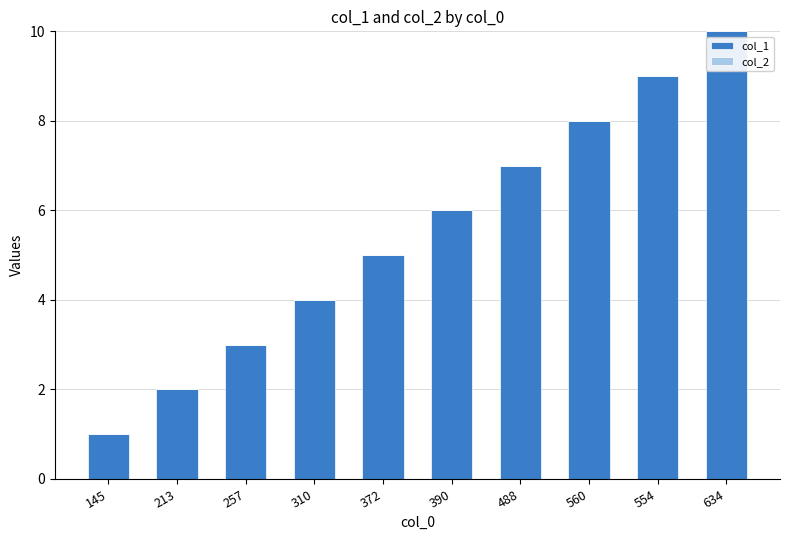

How many bars are there in total?

10